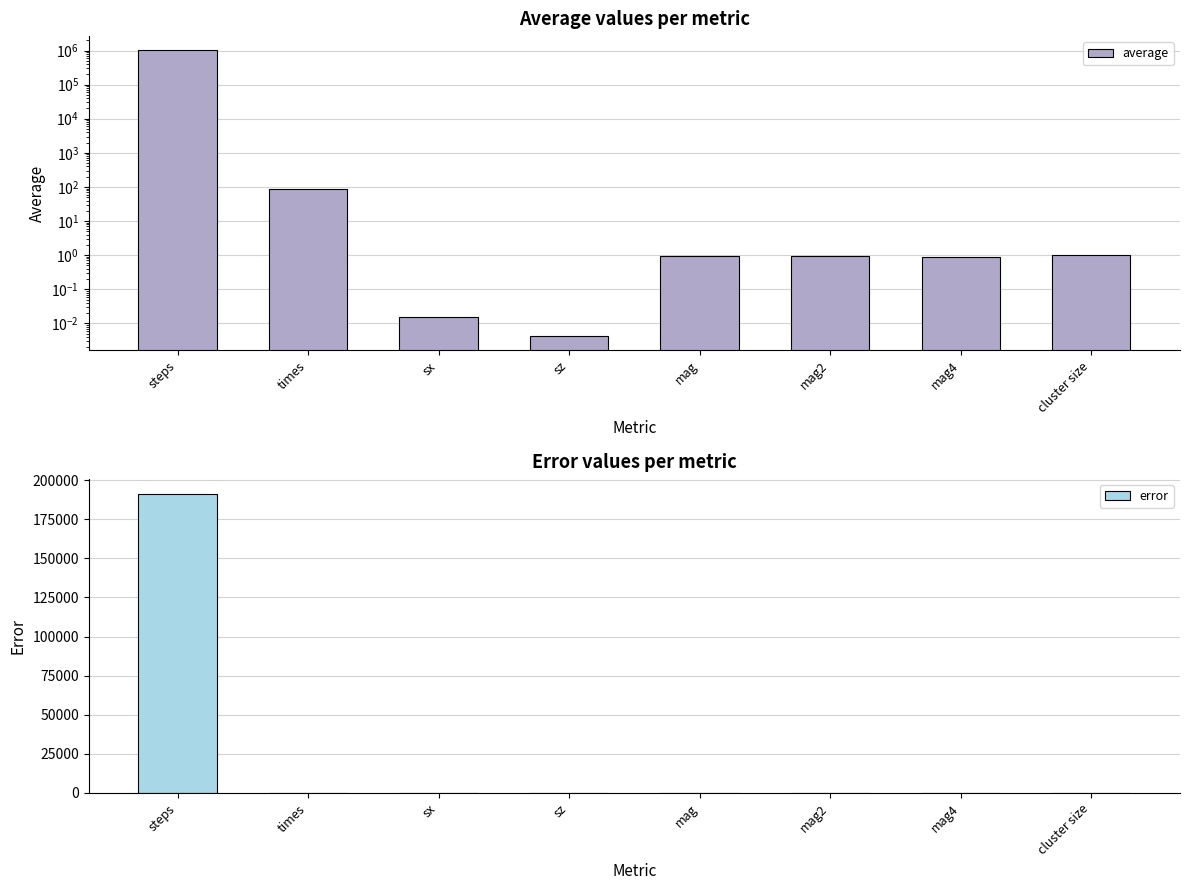

Which series has the largest total across all categories?

average